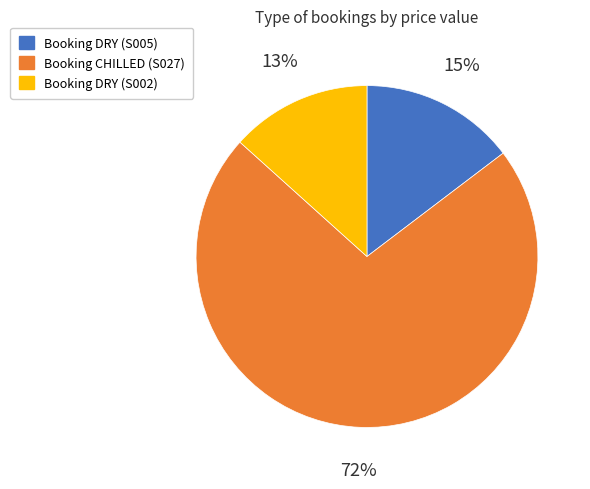

Is there any slice that represents more than half of the pie?

Yes